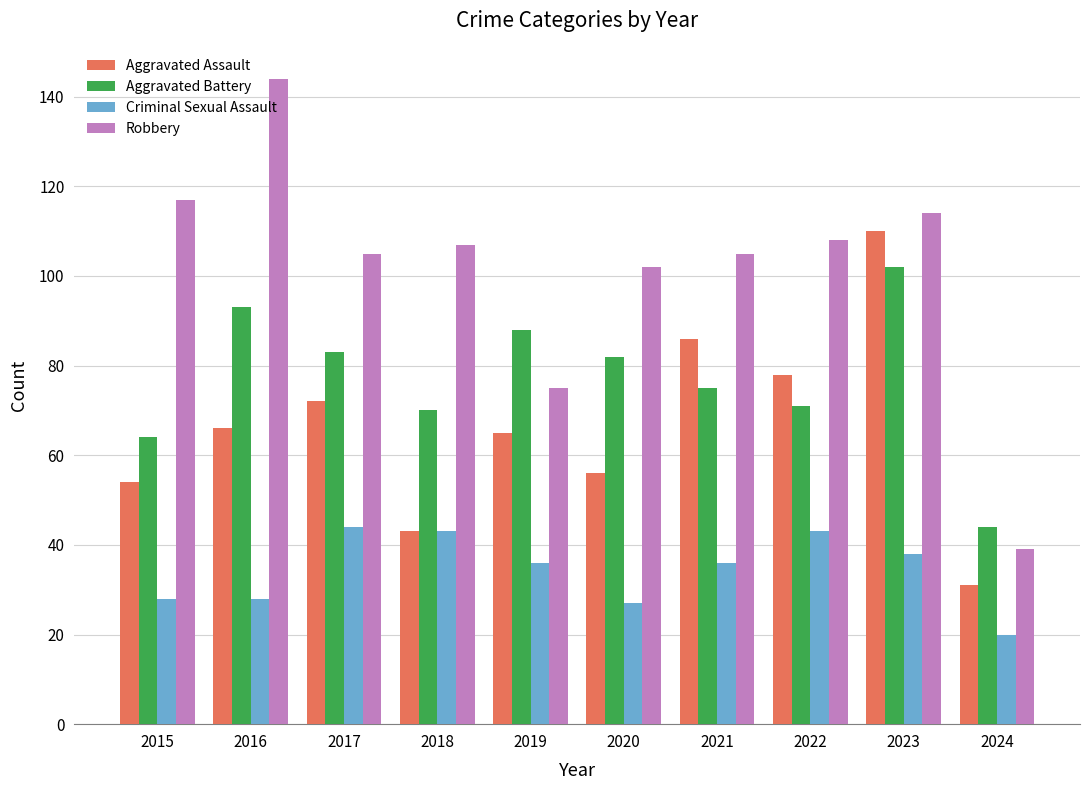

What is the highest value of the Robbery series?

144